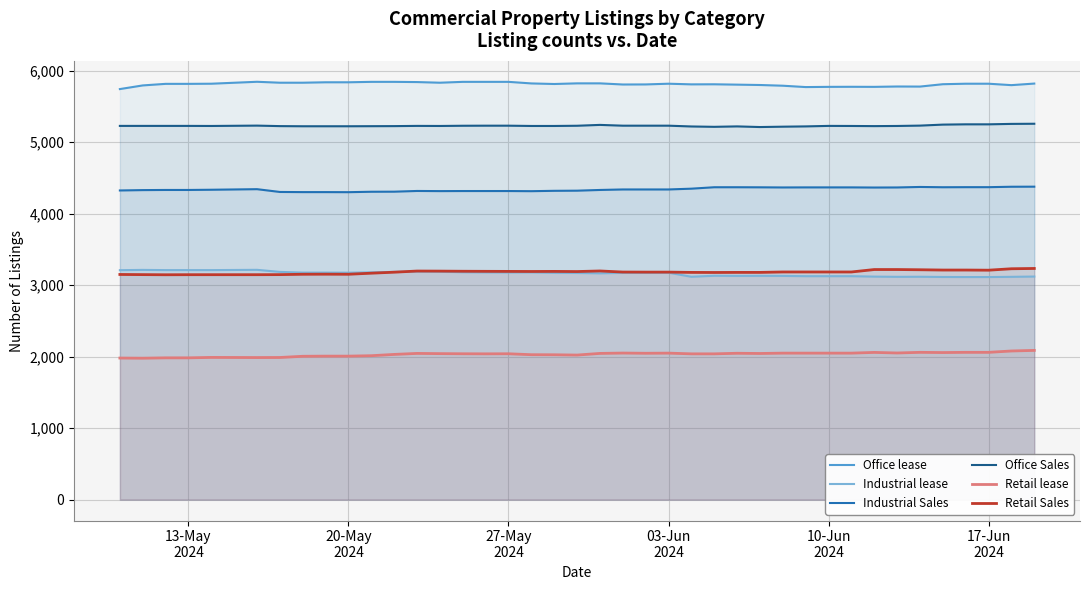

What is the minimum value for Retail lease?

1978